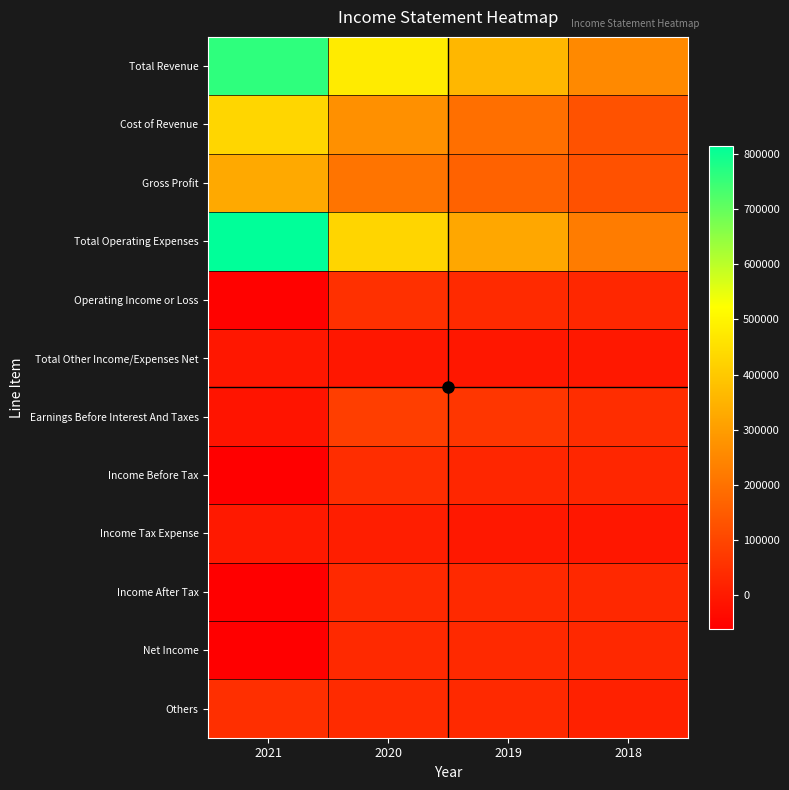

Which series changed the most between 2021 and 2019?

Total Operating Expenses